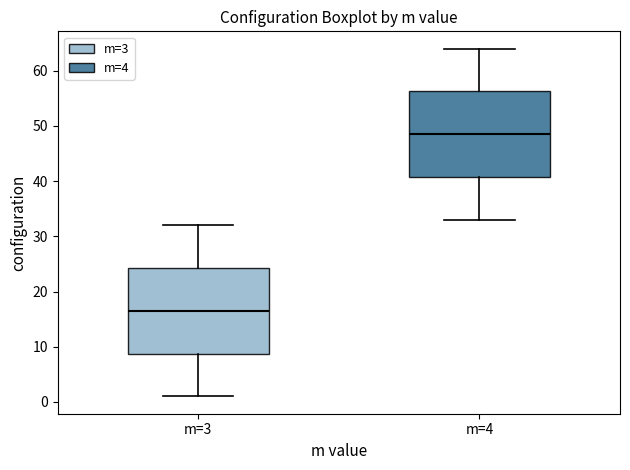

Which box's median line is the lowest?

m=3